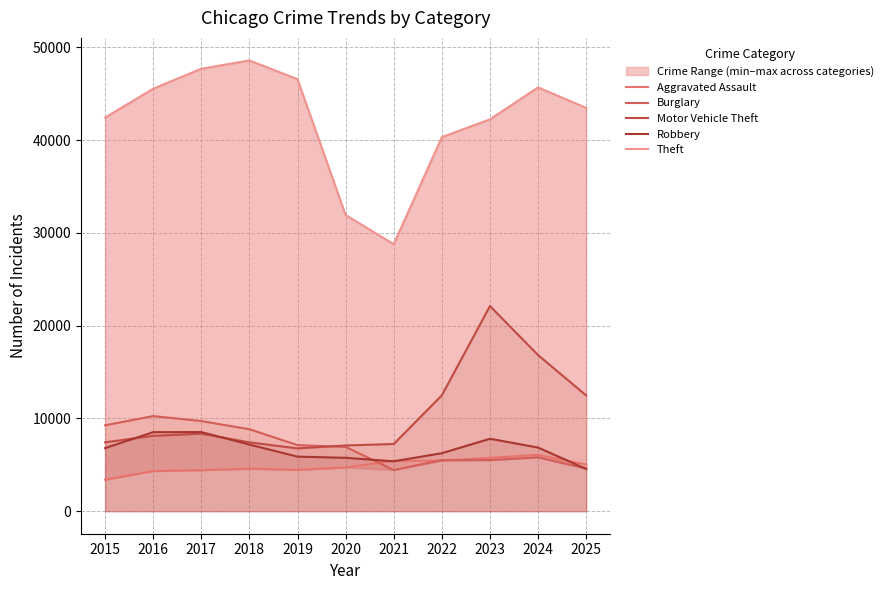

Rank the series by their maximum value, from lowest to highest.

Aggravated Assault, Robbery, Burglary, Motor Vehicle Theft, Theft